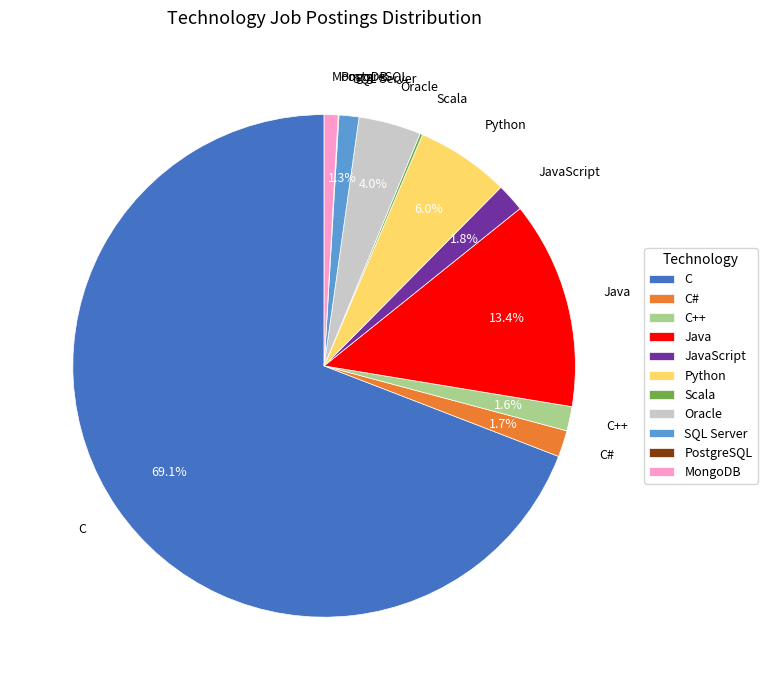

Which category has the biggest portion of the pie?

C